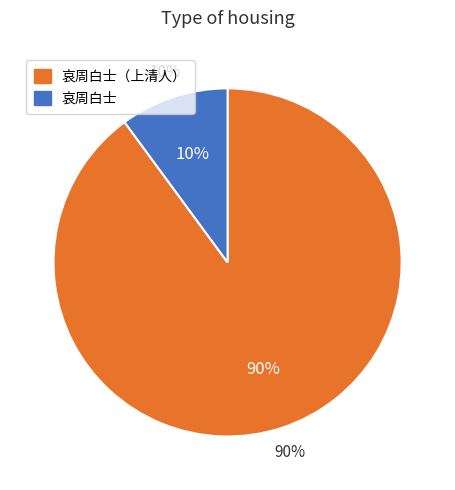

What is the majority slice?

哀周白士（上清人）